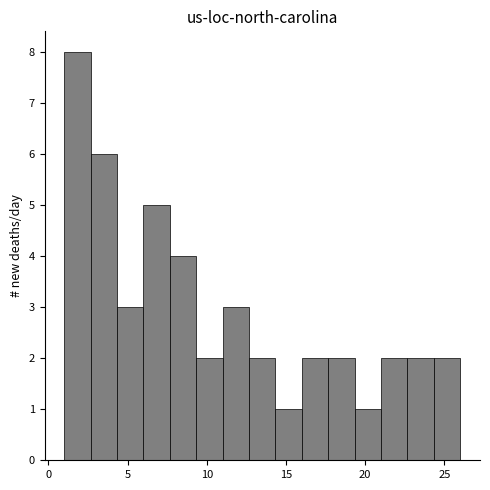

Read against the x-axis, roughly where is the centre of the tallest bar?

2.0